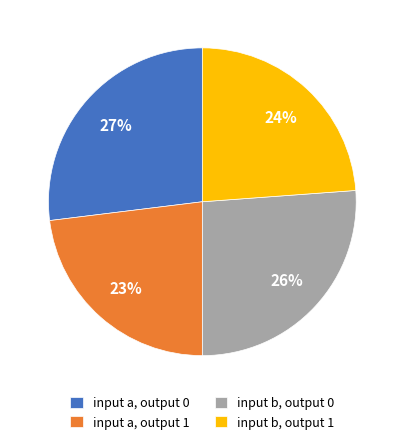

Which has a higher value, input b, output 0 or input b, output 1?

input b, output 0